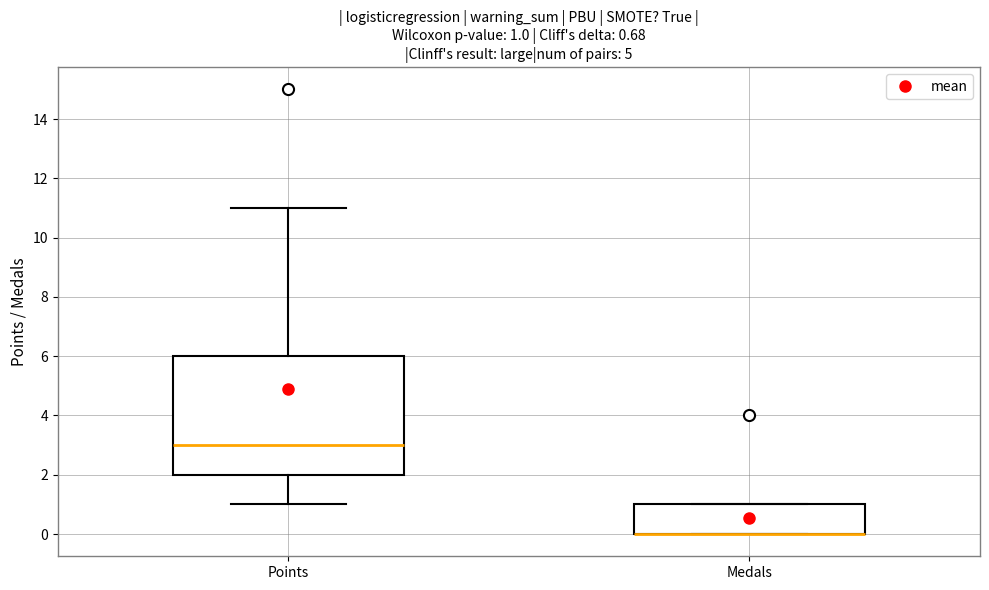

Which box is the tallest, from its lower edge to its upper edge?

Points